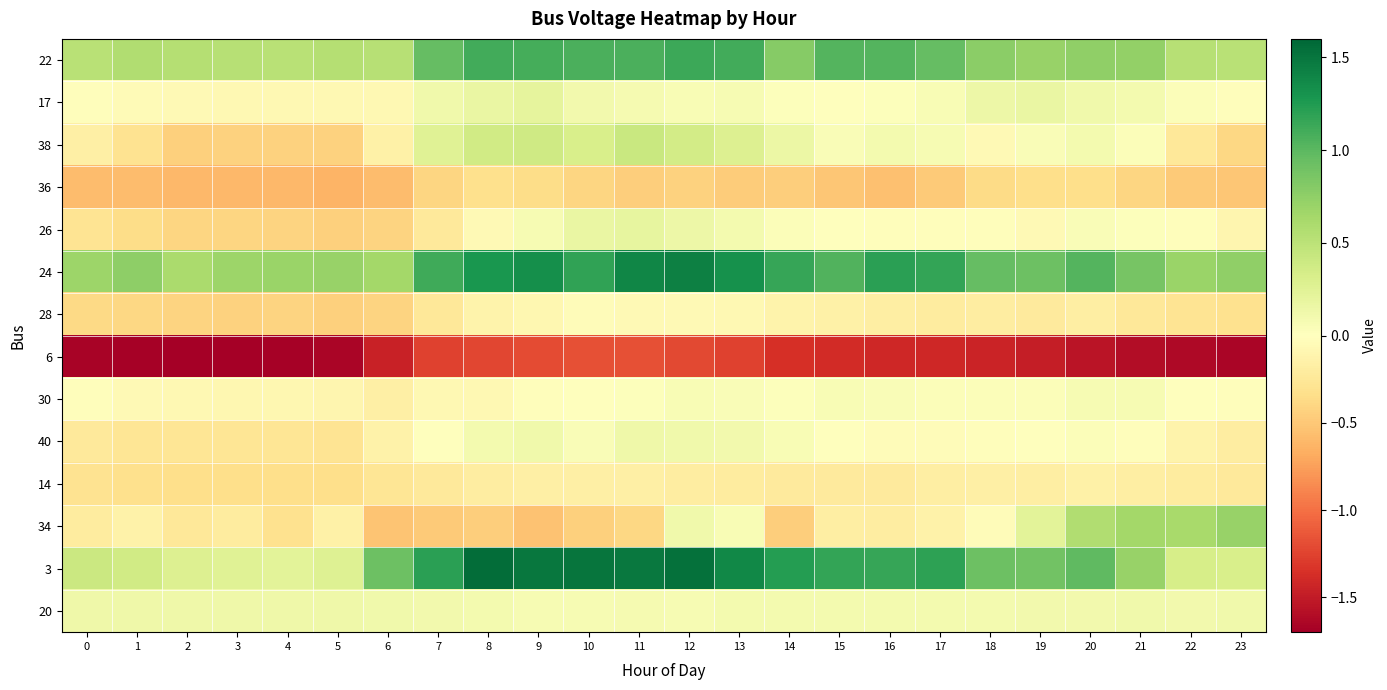

What is the spread (max minus min) of values at 22?

2.3